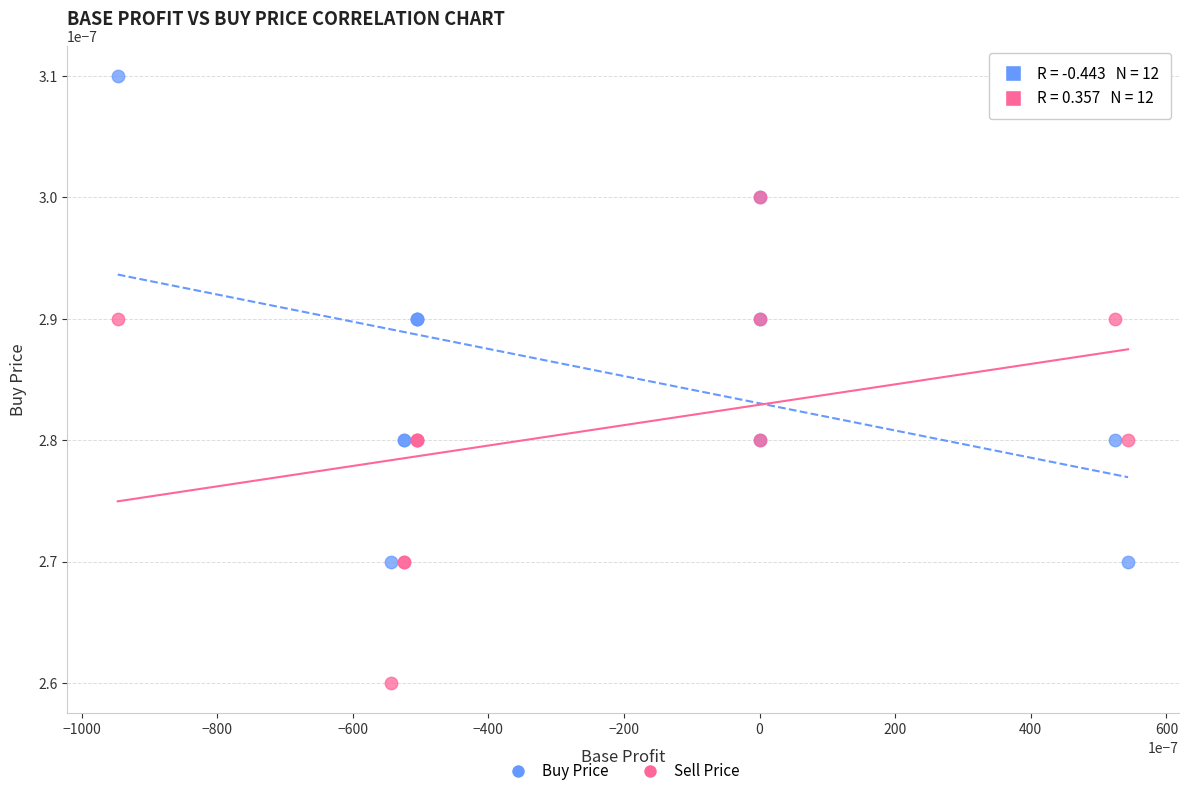

Which series reaches the maximum Y coordinate?

Buy Price